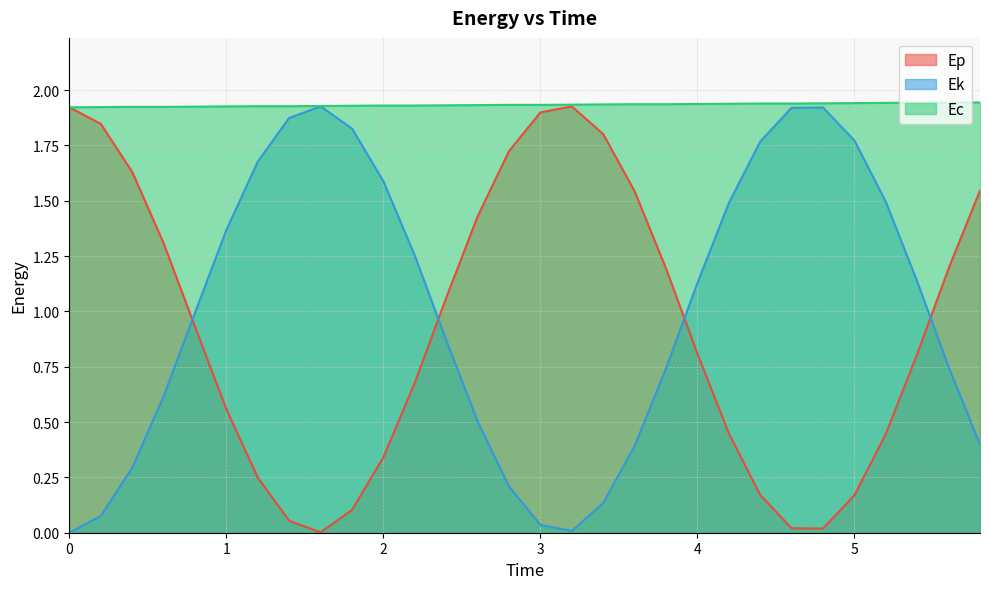

Rank the series by their maximum value, from lowest to highest.

Ep, Ek, Ec